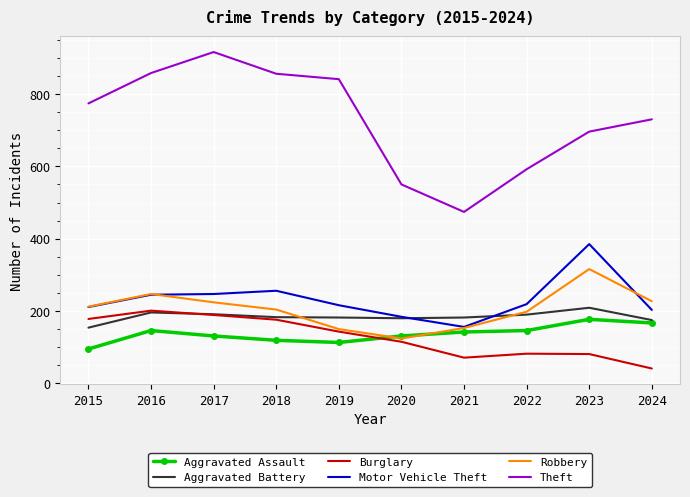

Is it true that Aggravated Assault equals 60 at 2021?

False